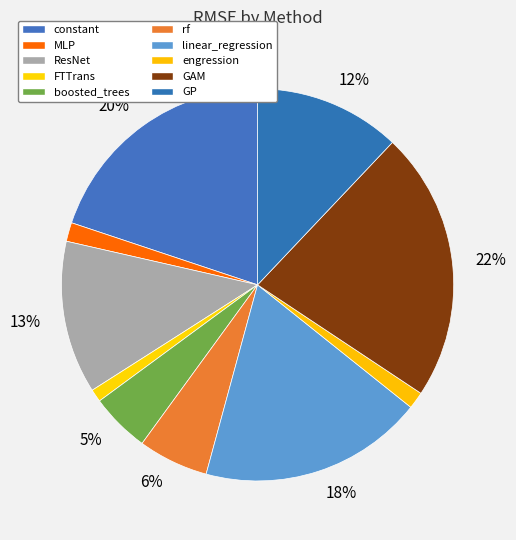

The FTTrans slice represents 1% of the pie. True or false?

True